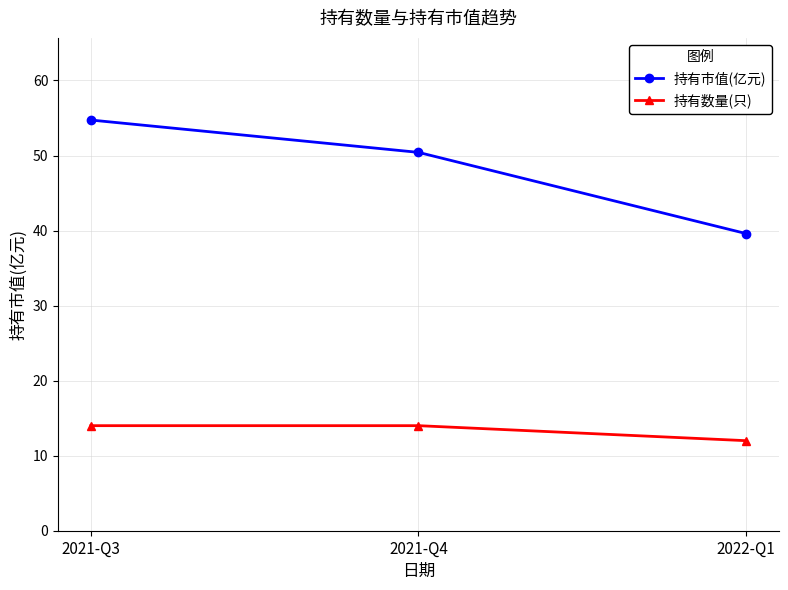

True or false: 持有数量(只) has a value of 12.0 at 2022-Q1.

True